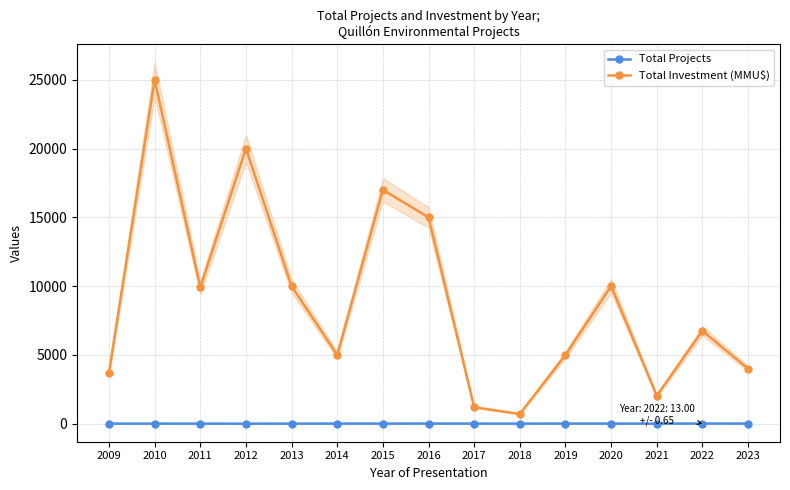

Does the chart have visible grid lines?

Yes